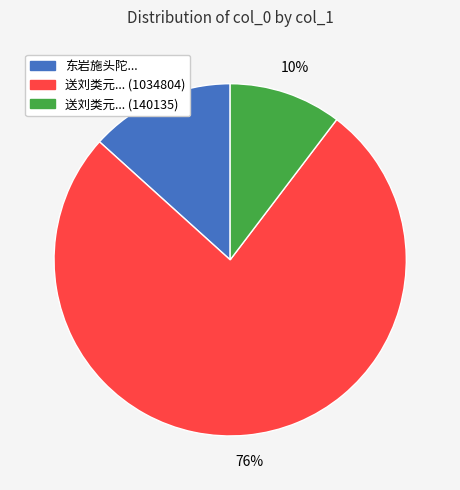

To the nearest percent, what is the difference between the 送刘类元... (140135) and 东岩施头陀... slice percentages?

3%